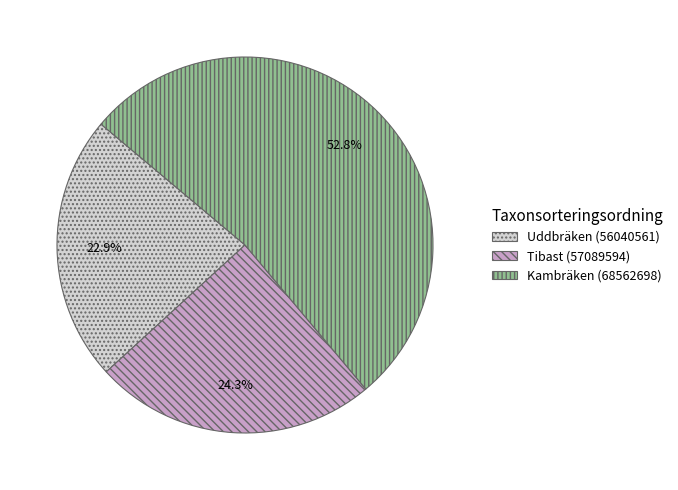

Count the number of slices in the pie.

3